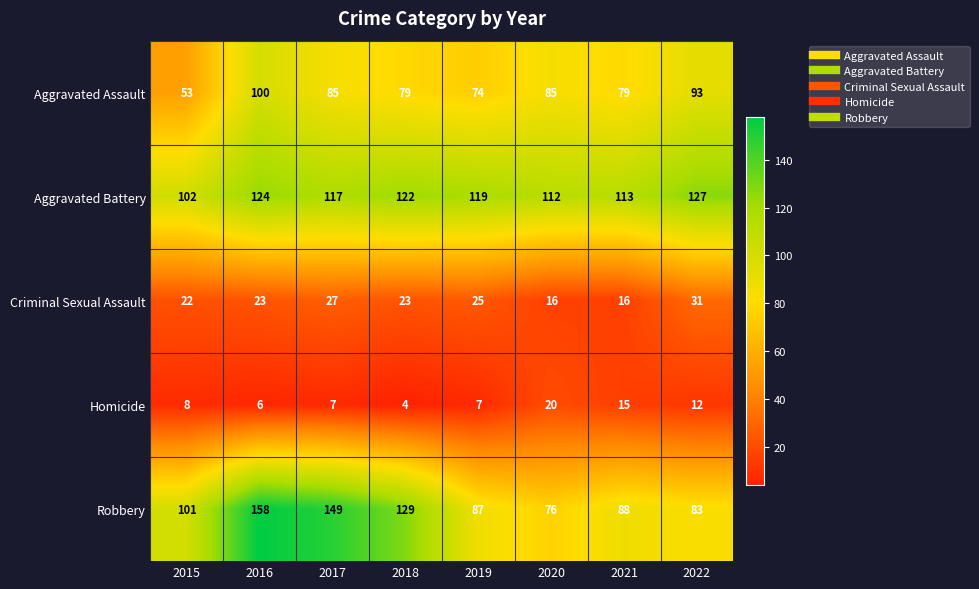

What is the approximate value of Aggravated Assault at 2018?

79